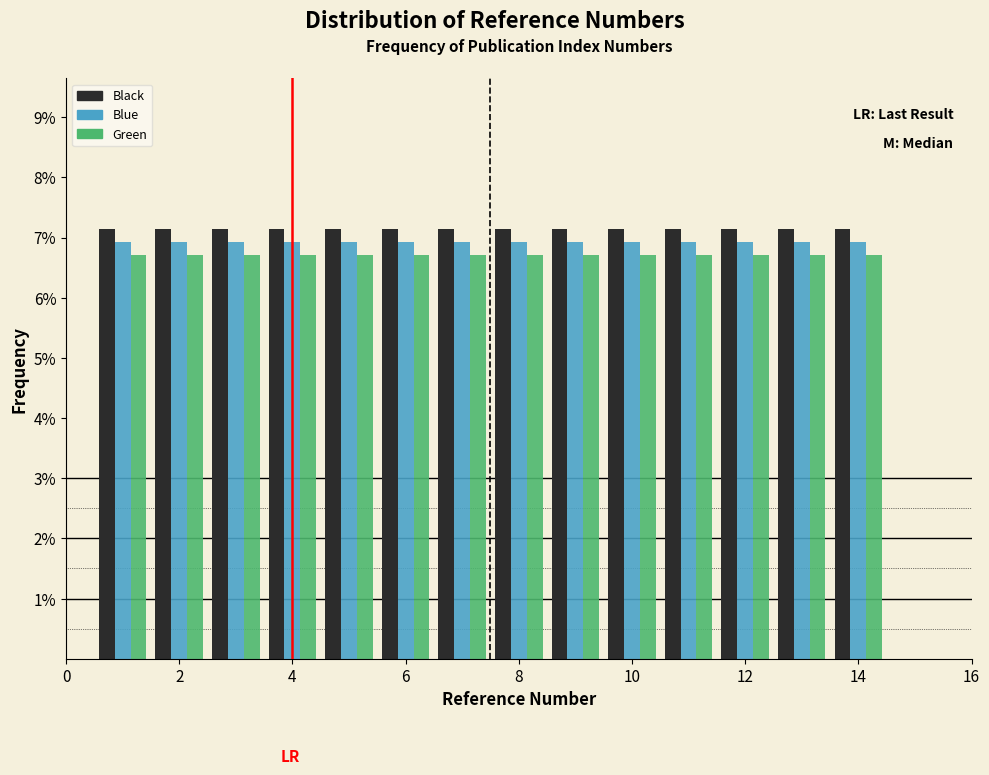

Reading left to right, list every range on the x-axis with the height of the bar of each series over it. Neither the bar edges nor the heights are printed on the chart, so give them approximately, as read against the axes.

0.5 to 1.5: Black=7.1	Blue=6.9	Green=6.7
1.5 to 2.5: Black=7.1	Blue=6.9	Green=6.7
2.5 to 3.5: Black=7.1	Blue=6.9	Green=6.7
3.5 to 4.5: Black=7.1	Blue=6.9	Green=6.7
4.5 to 5.5: Black=7.1	Blue=6.9	Green=6.7
5.5 to 6.5: Black=7.1	Blue=6.9	Green=6.7
6.5 to 7.5: Black=7.1	Blue=6.9	Green=6.7
7.5 to 8.5: Black=7.1	Blue=6.9	Green=6.7
8.5 to 9.5: Black=7.1	Blue=6.9	Green=6.7
9.5 to 10.5: Black=7.1	Blue=6.9	Green=6.7
10.5 to 11.5: Black=7.1	Blue=6.9	Green=6.7
11.5 to 12.5: Black=7.1	Blue=6.9	Green=6.7
12.5 to 13.5: Black=7.1	Blue=6.9	Green=6.7
13.5 to 14.5: Black=7.1	Blue=6.9	Green=6.7
14.5 to 15.5: Black=0	Blue=0	Green=0